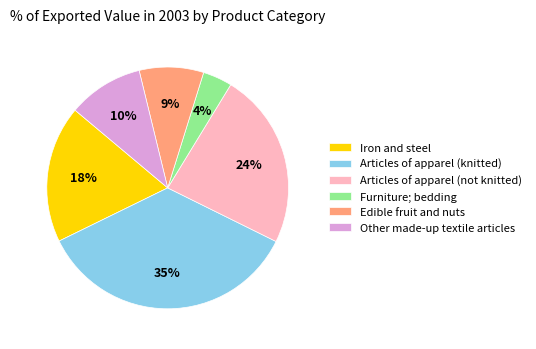

Is the sum of Articles of apparel (not knitted) and Edible fruit and nuts greater than half?

No